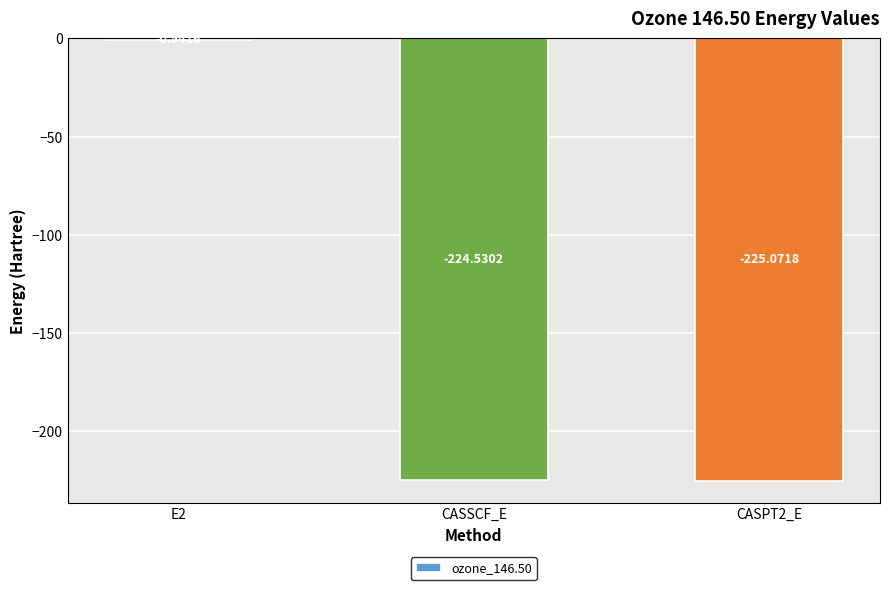

How many categories are shown in the chart?

3